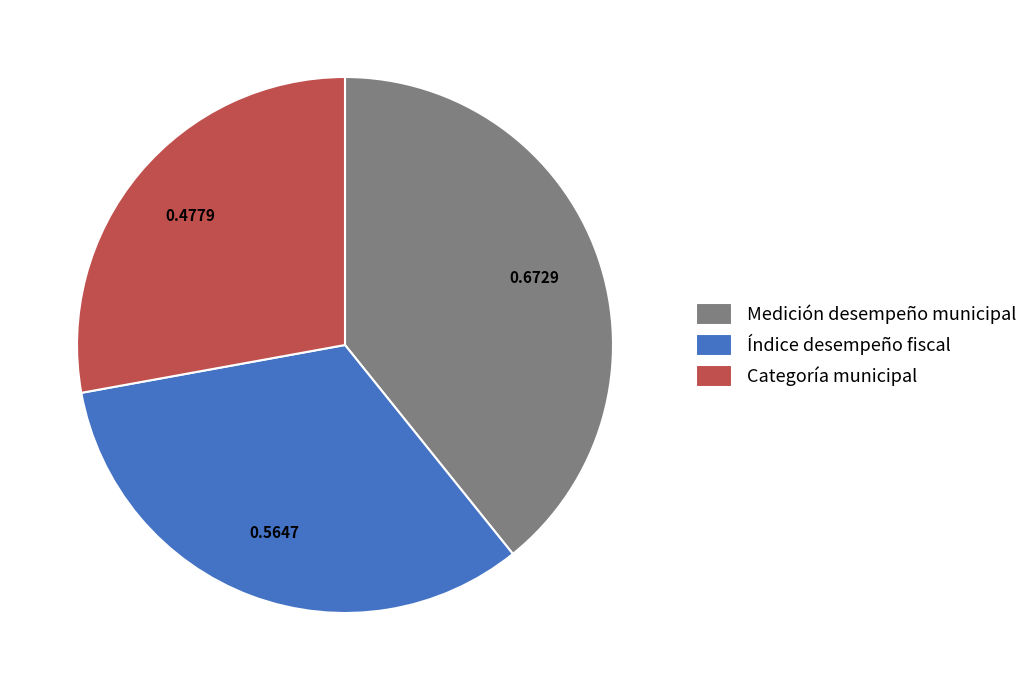

The Índice desempeño fiscal slice represents 33% of the pie. True or false?

True